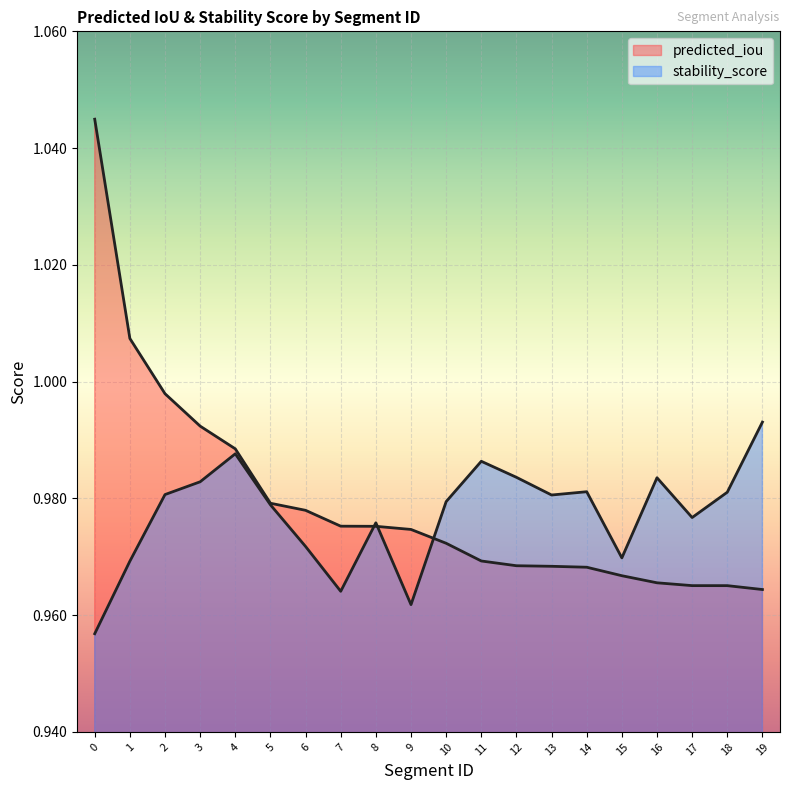

The predicted_iou series shows 1.0 at 6. True or false?

True